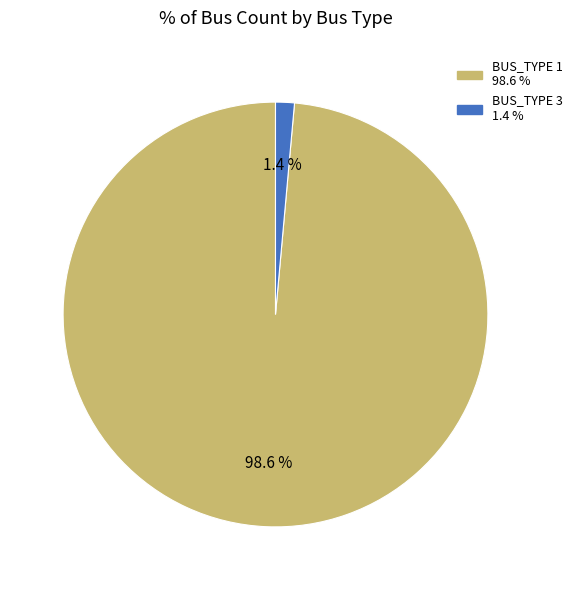

Is there any slice that represents more than half of the pie?

Yes